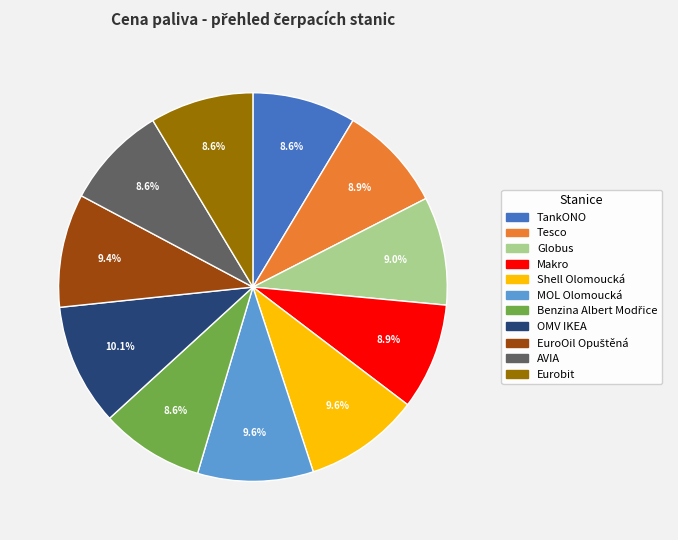

What is the largest slice in the pie chart?

OMV IKEA